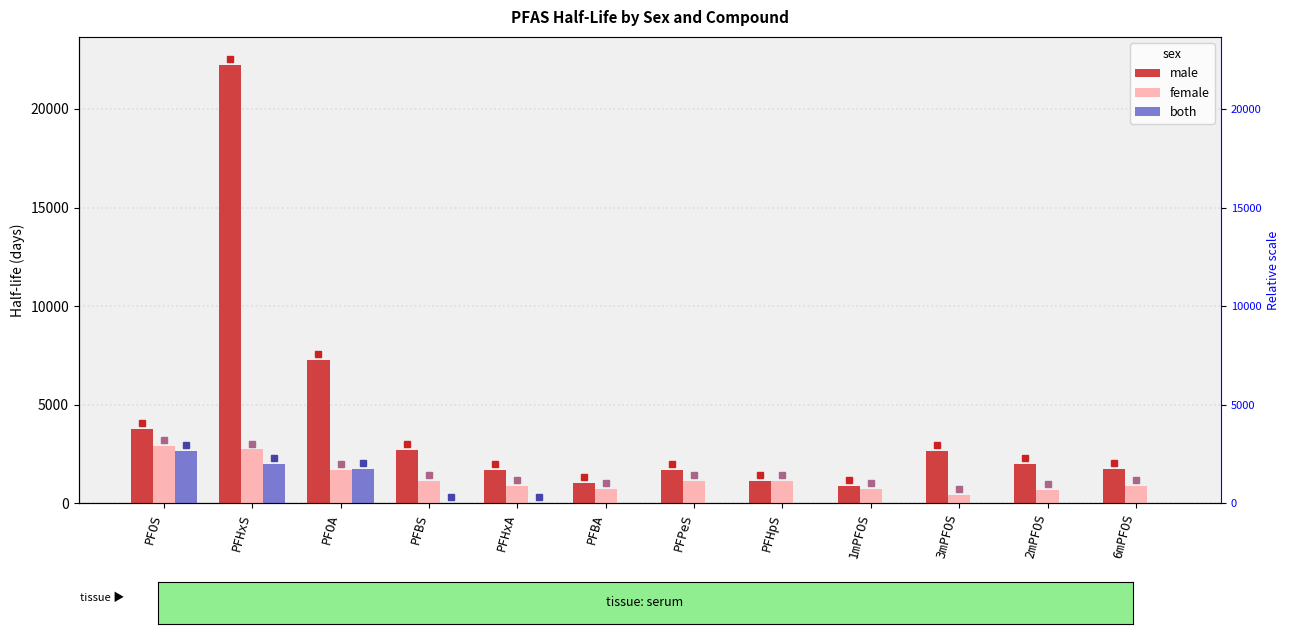

Is it true that male equals 3523.4 at 3mPFOS?

False